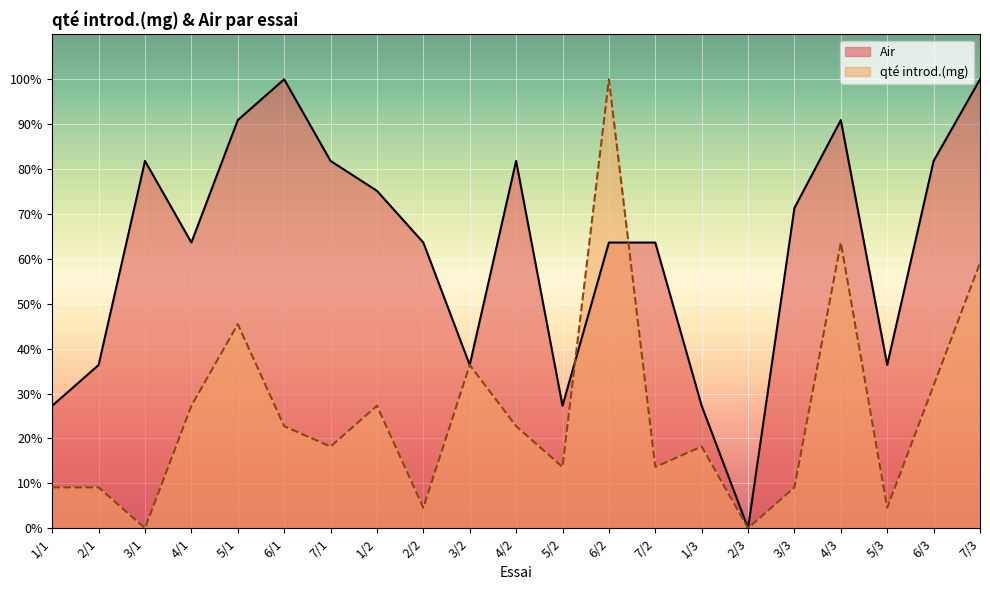

What is the label of the 6th point from the right?

2/3